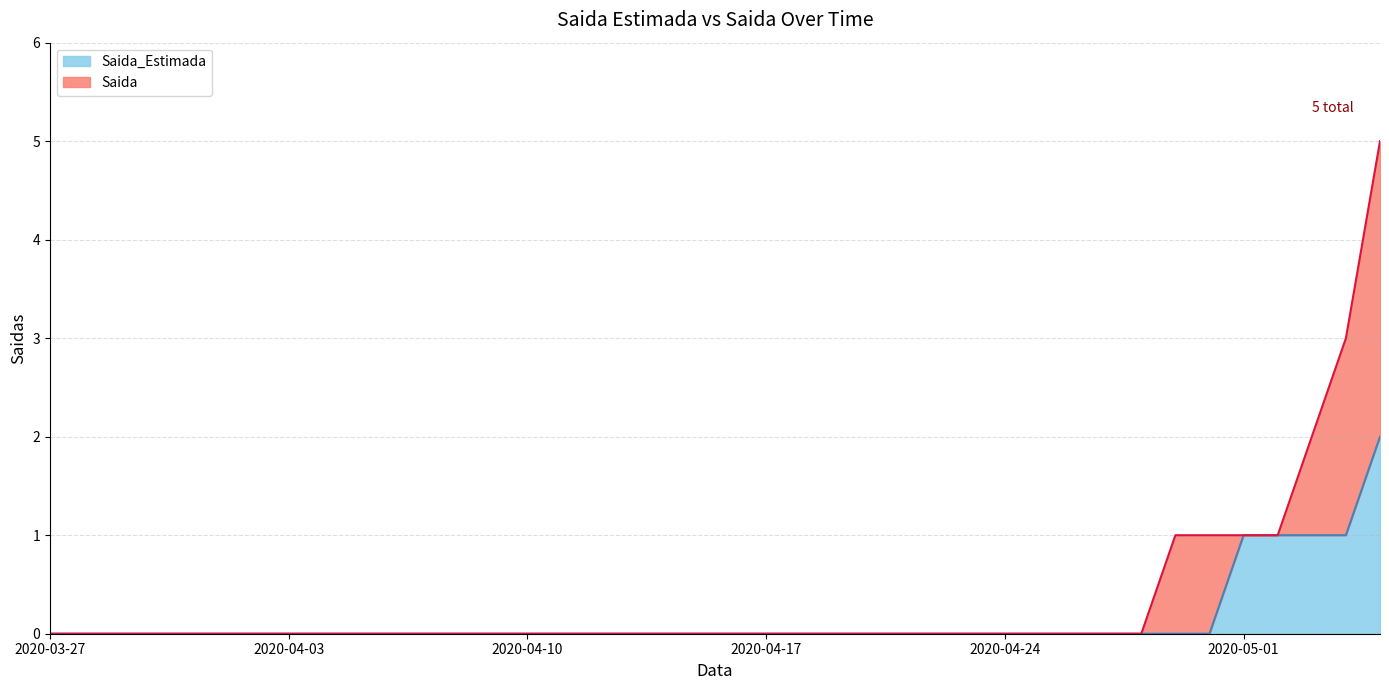

Reading right to left, transcribe all the data shown in this chart.

2	1	1	1	1	0	0	0	0	0	0	0	0	0	0	0	0	0	0	0	0	0	0	0	0	0	0	0	0	0	0	0	0	0	0	0	0	0	0	0